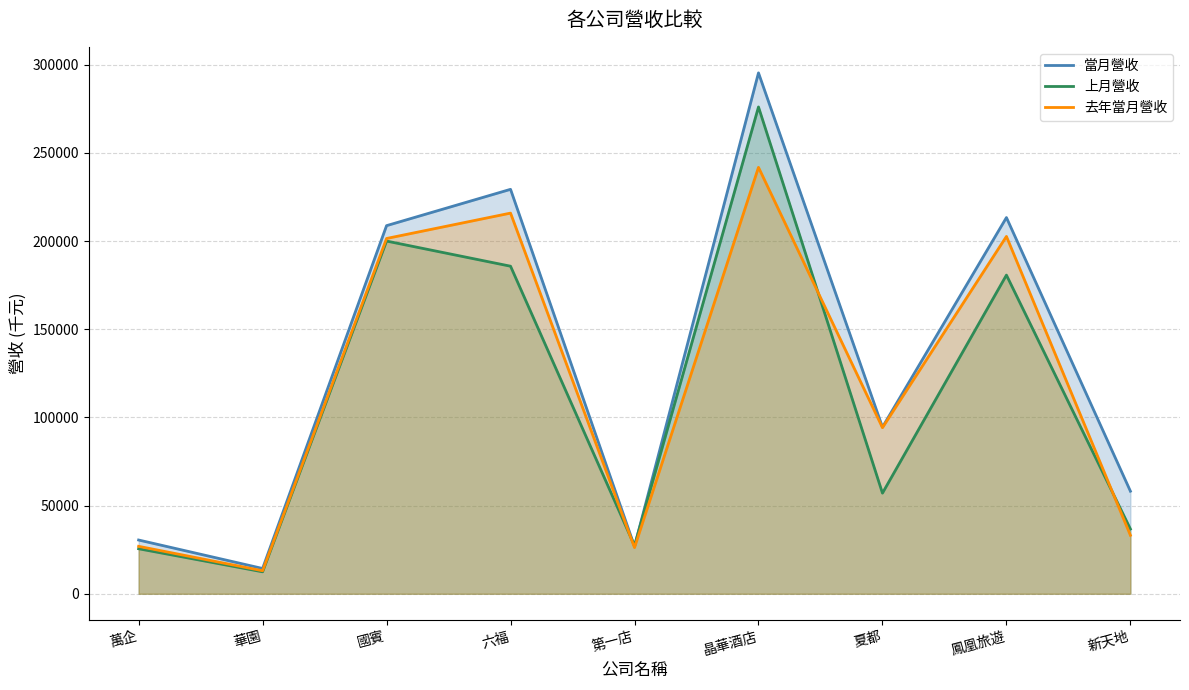

How many lines are shown in the chart?

3